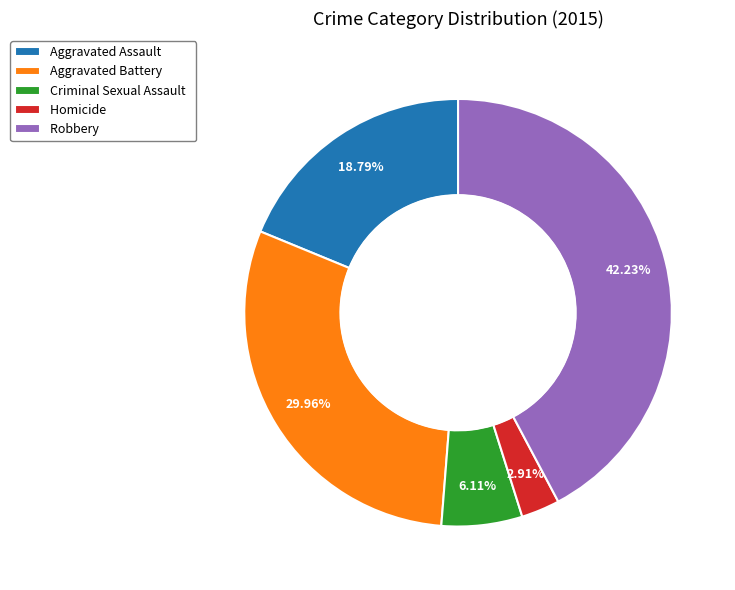

Does any single category account for the majority?

No